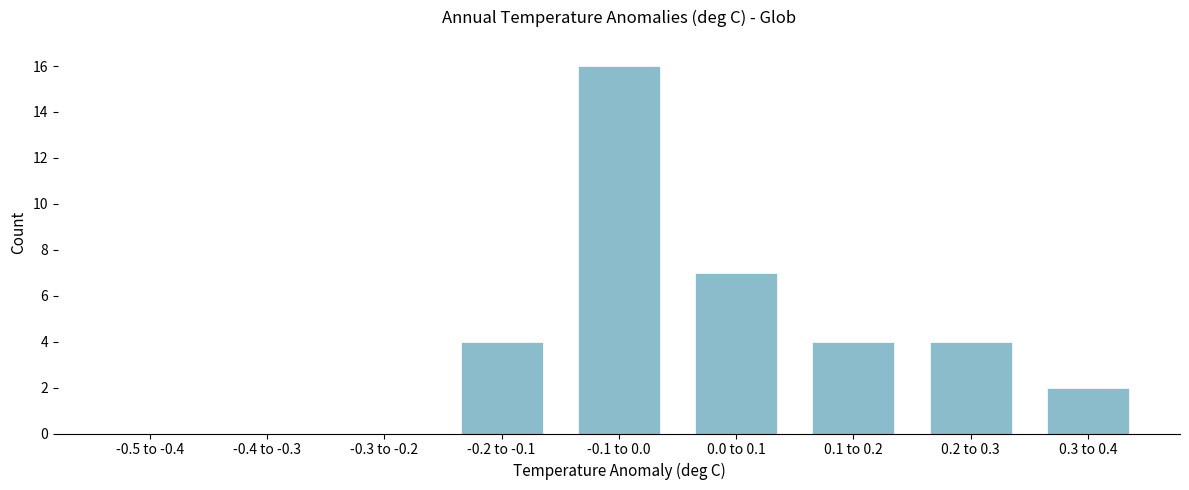

Reading left to right, list all the values displayed in this chart.

-0.5 to -0.4=0	-0.4 to -0.3=0	-0.3 to -0.2=0	-0.2 to -0.1=4	-0.1 to 0.0=16	0.0 to 0.1=7	0.1 to 0.2=4	0.2 to 0.3=4	0.3 to 0.4=2